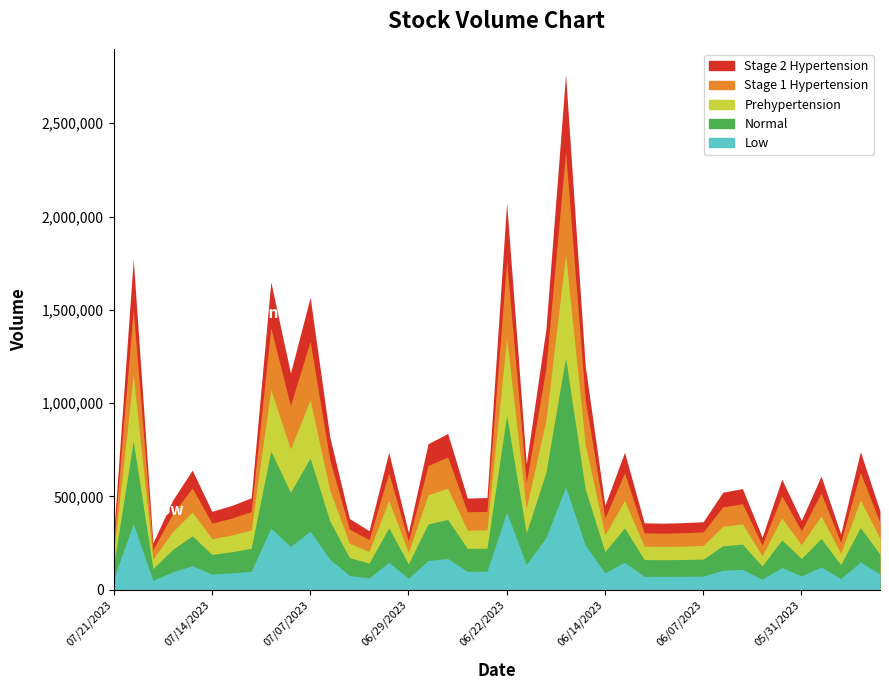

At which category is the sum across all series the highest?

06/16/2023